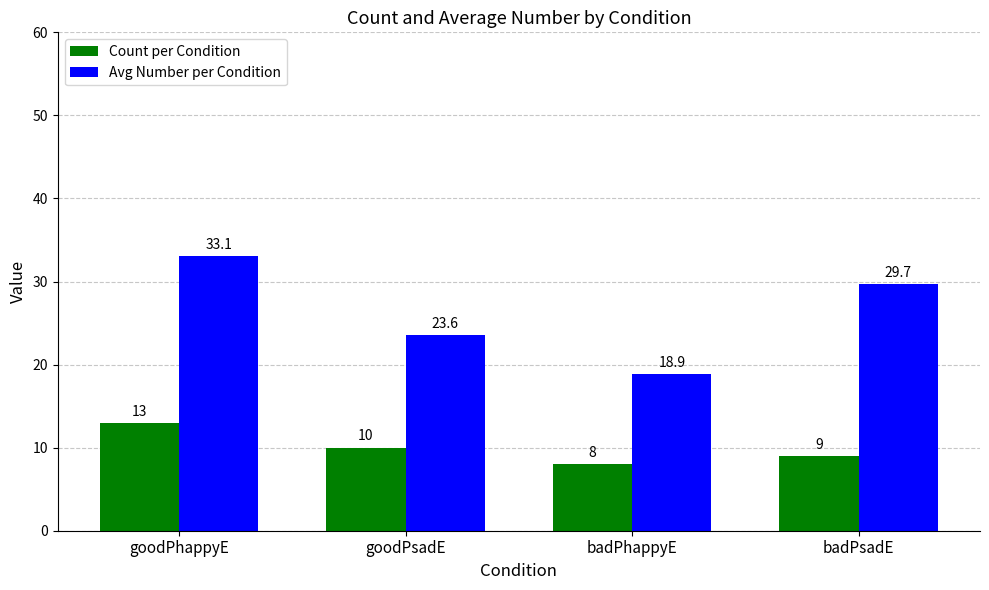

Which category has the lowest value in the Avg Number per Condition series?

badPhappyE